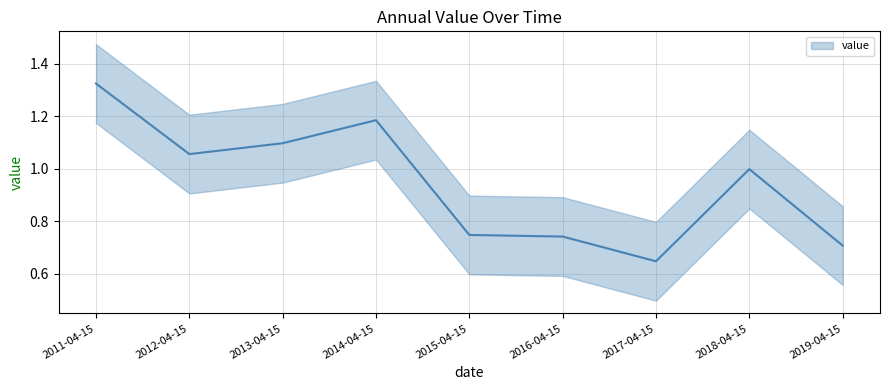

List the labels in order of value, smallest first.

2017-04-15, 2019-04-15, 2016-04-15, 2015-04-15, 2018-04-15, 2012-04-15, 2013-04-15, 2014-04-15, 2011-04-15